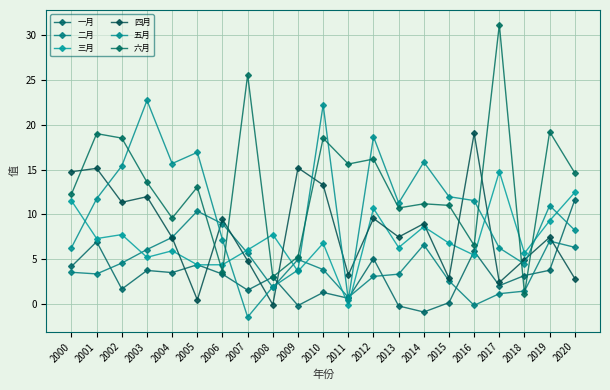

Where do 四月 and 二月 first cross each other?

2003 and 2004